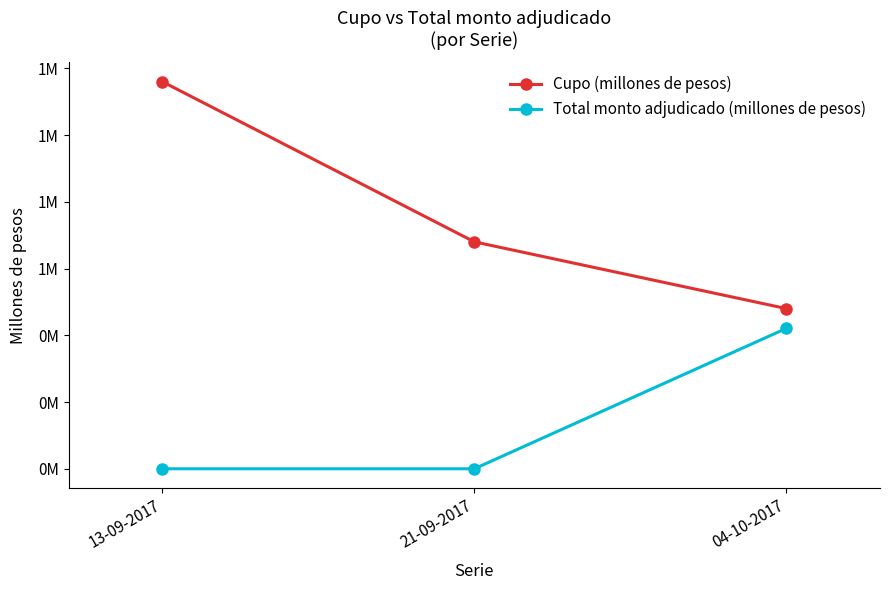

What are all the series names shown in the legend?

Cupo (millones de pesos), Total monto adjudicado (millones de pesos)